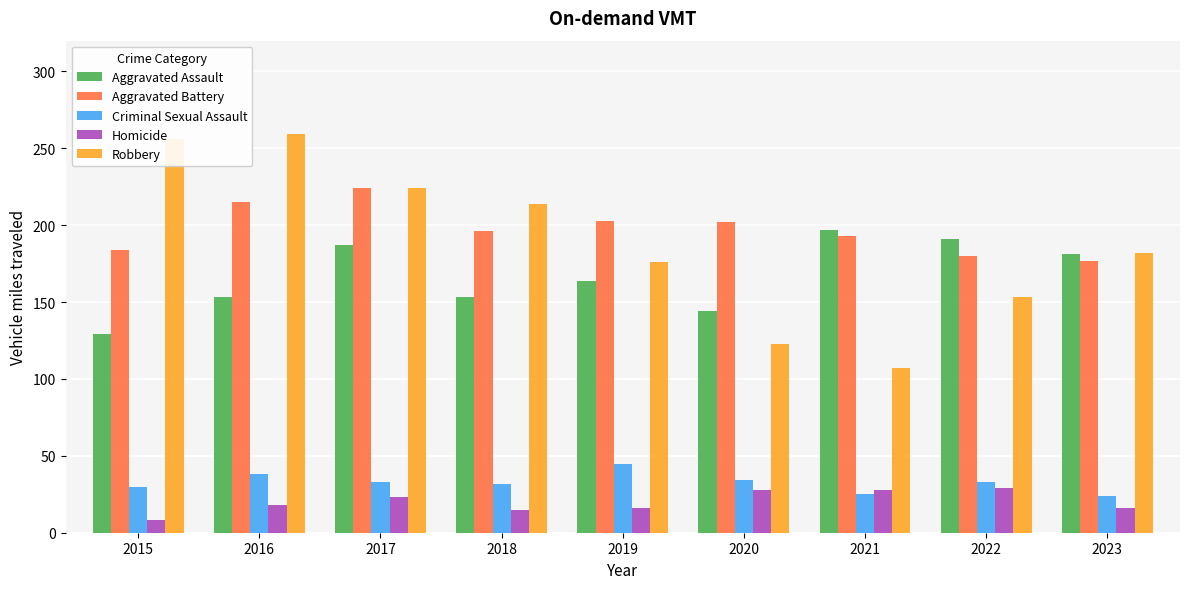

List the labels in order of Robbery value, smallest first.

2021, 2020, 2022, 2019, 2023, 2018, 2017, 2015, 2016